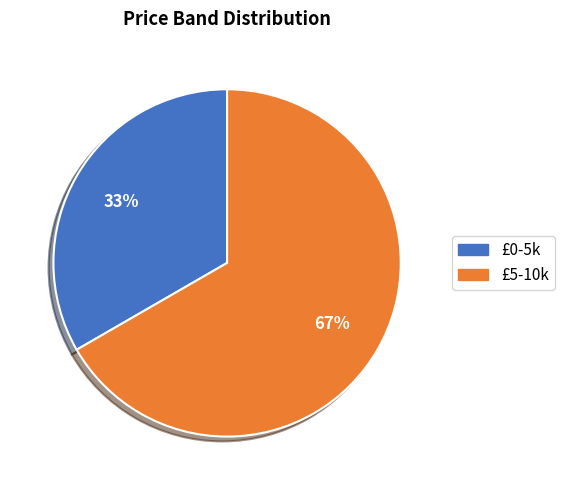

Combined, do £0-5k and £5-10k account for over 50%?

Yes